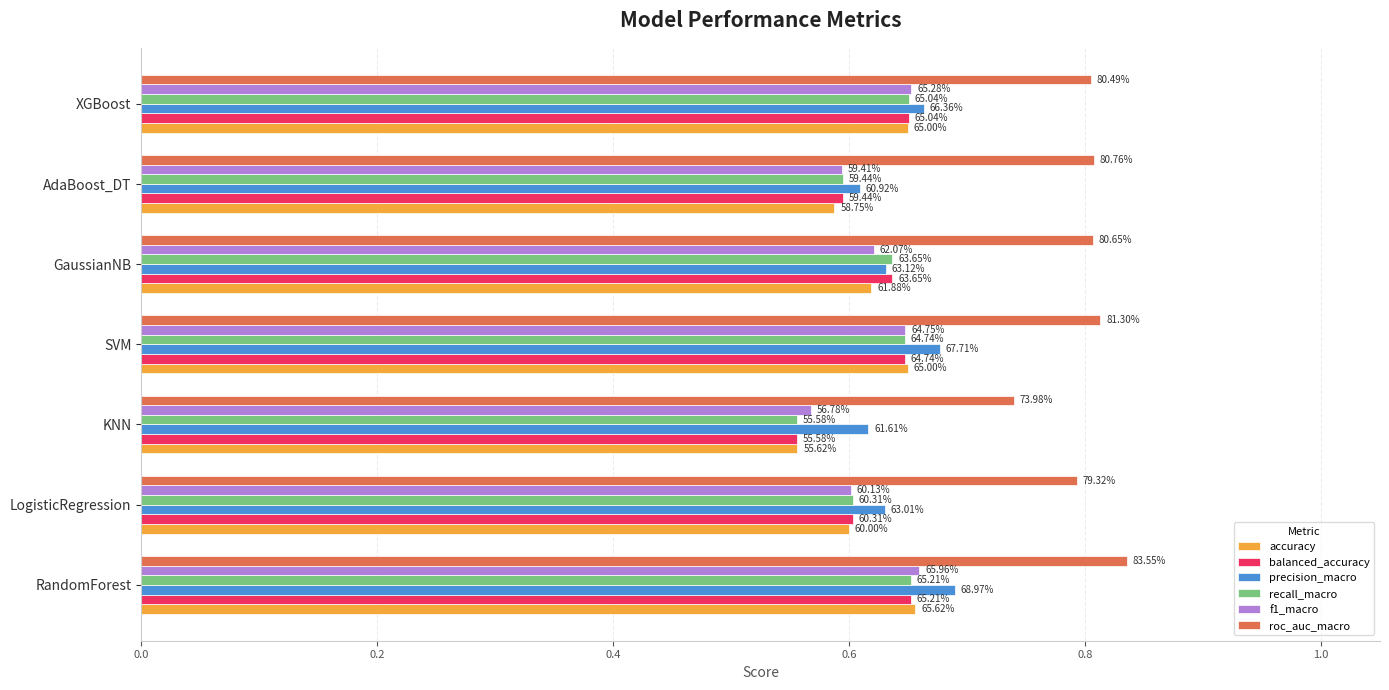

What are all the series names shown in the legend?

accuracy, balanced_accuracy, precision_macro, recall_macro, f1_macro, roc_auc_macro